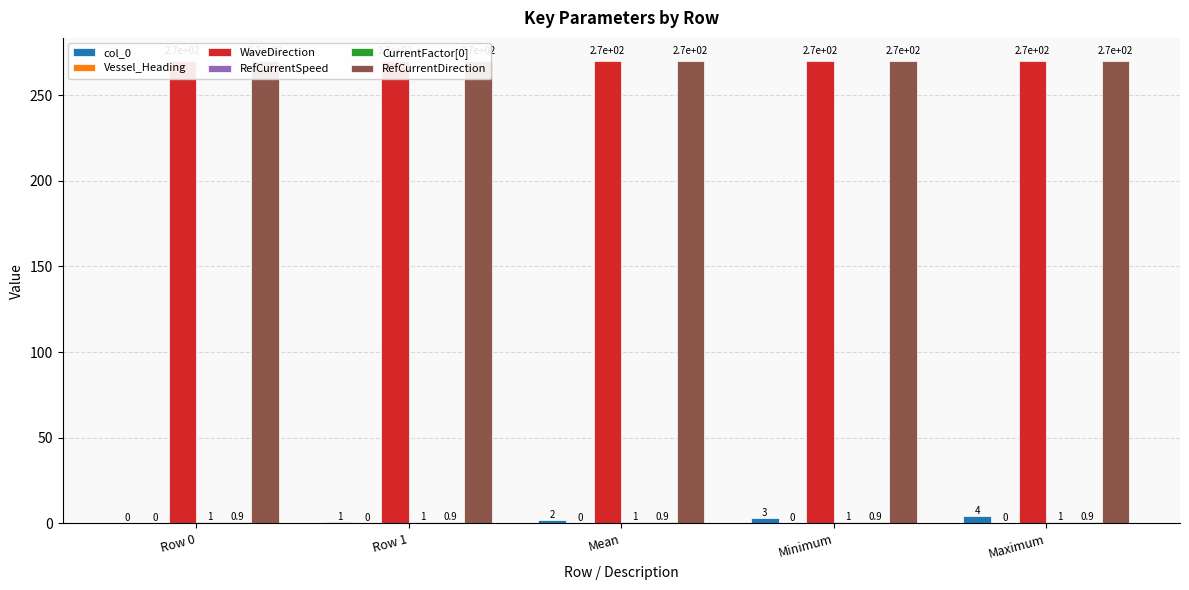

Which has a higher value, Row 1 or Minimum?

Minimum